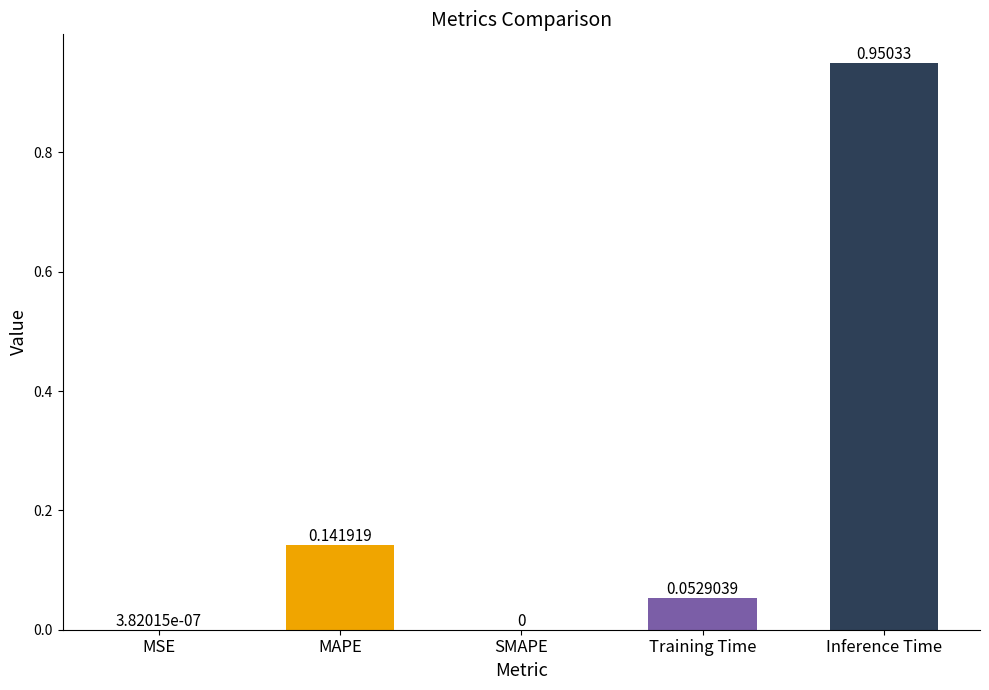

What is the sum of all values?

1.1